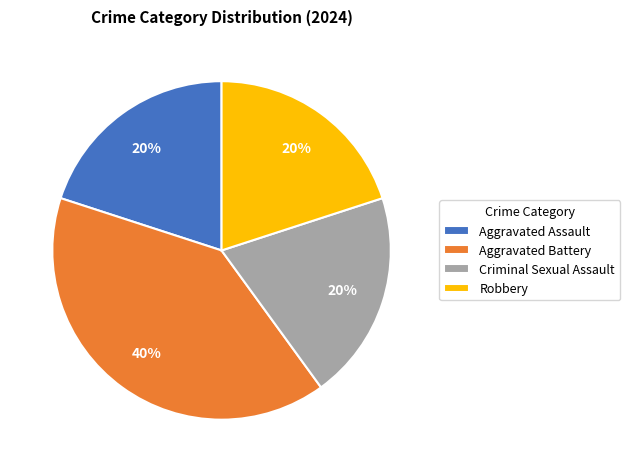

Which category has the biggest portion of the pie?

Aggravated Battery